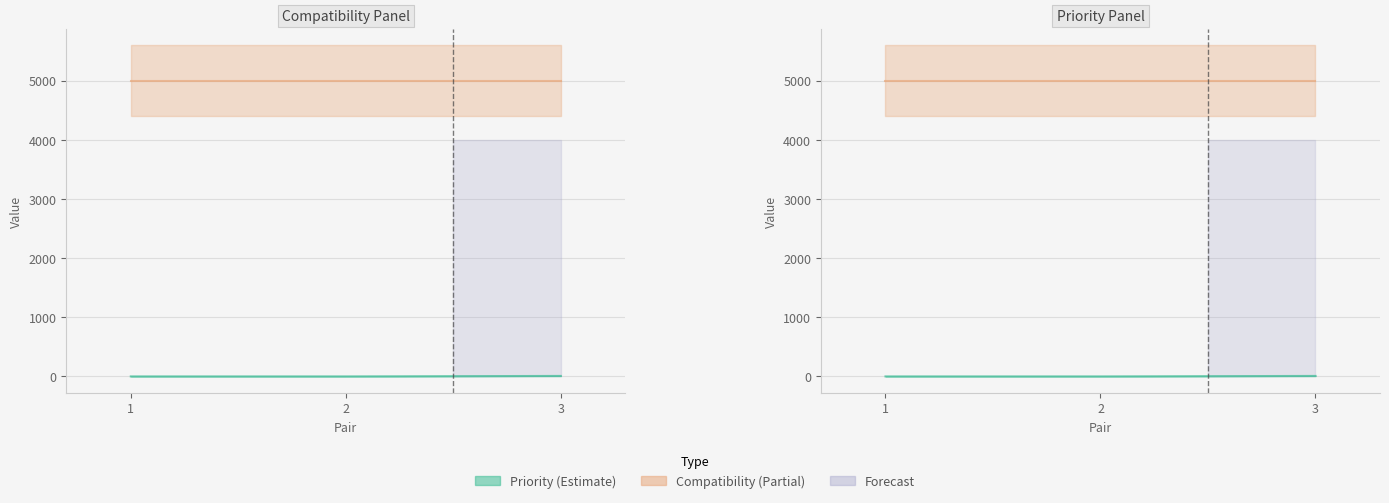

Rank the categories by value from lowest to highest.

1, 2, 3